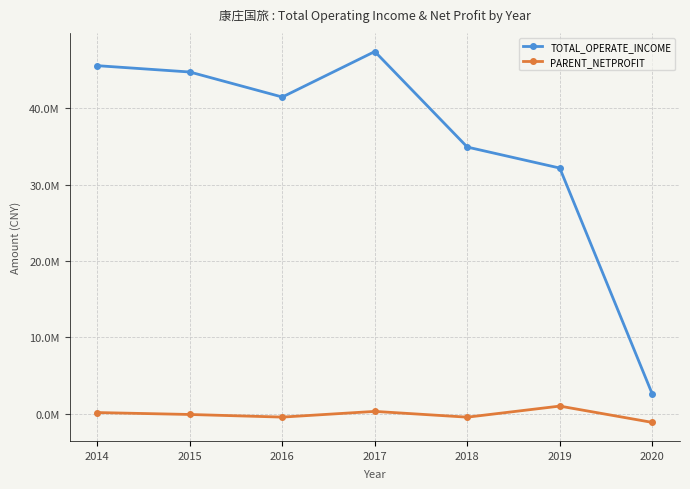

Does the chart have visible grid lines?

Yes